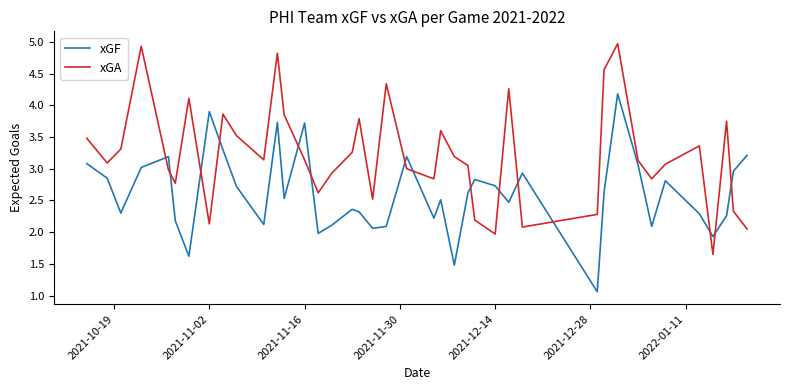

How many lines are shown in the chart?

2